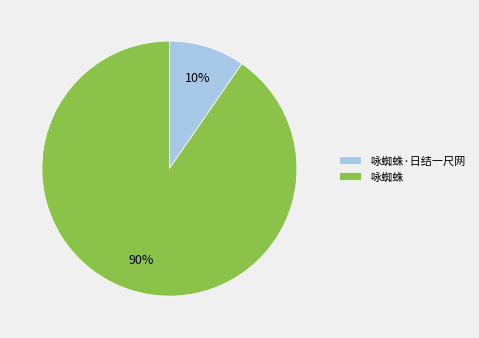

Do 咏蜘蛛·日结一尺网 and 咏蜘蛛 together represent more than half of the pie?

Yes